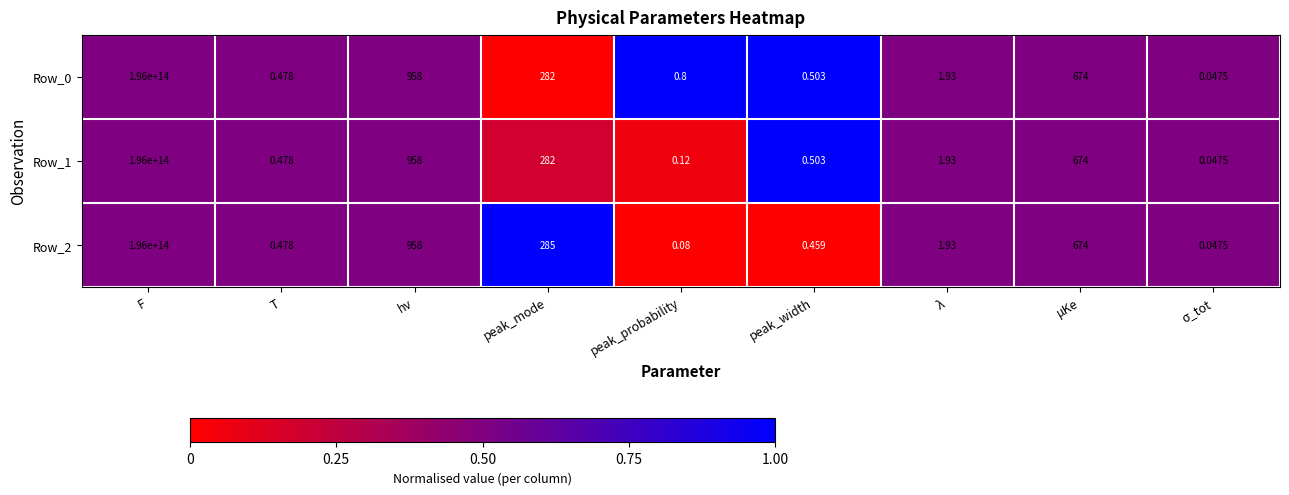

At which category is the sum across all series the highest?

F